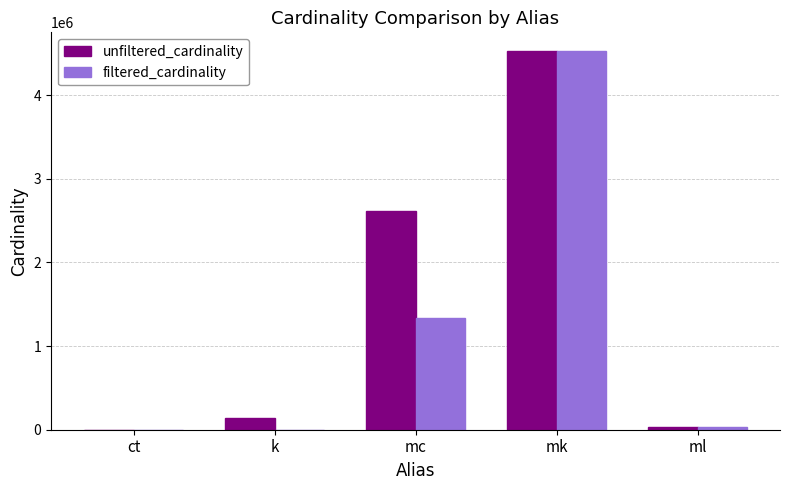

The value of filtered_cardinality at ml is 29997. True or false?

True